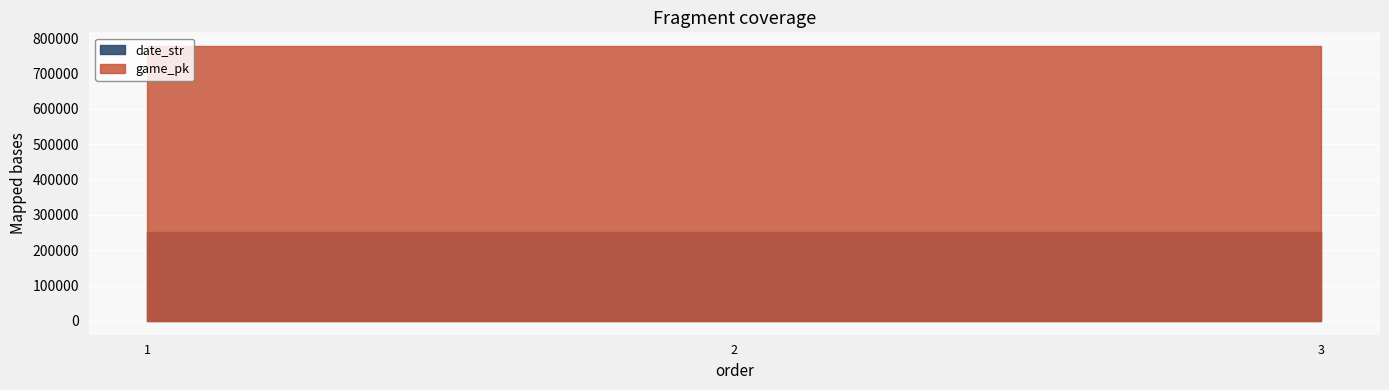

What are all the series names shown in the legend?

game_pk, date_str